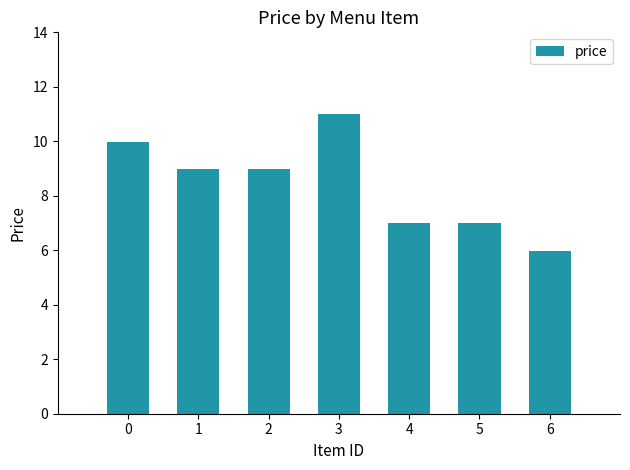

What is the difference between the maximum and minimum values?

5.0